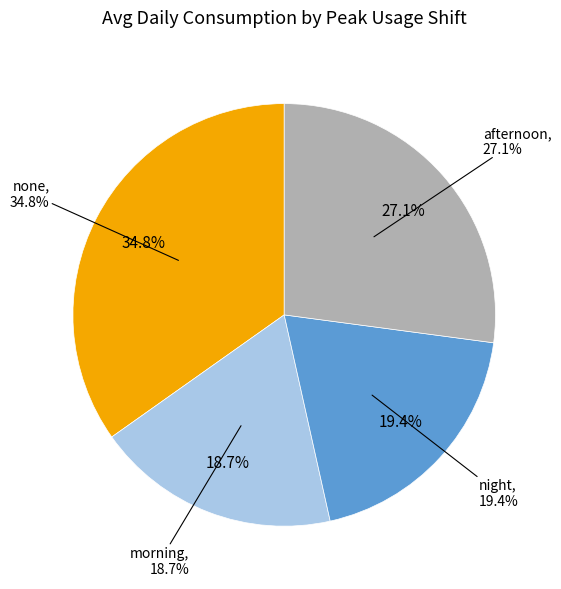

True or false: morning accounts for 11% of the total.

False